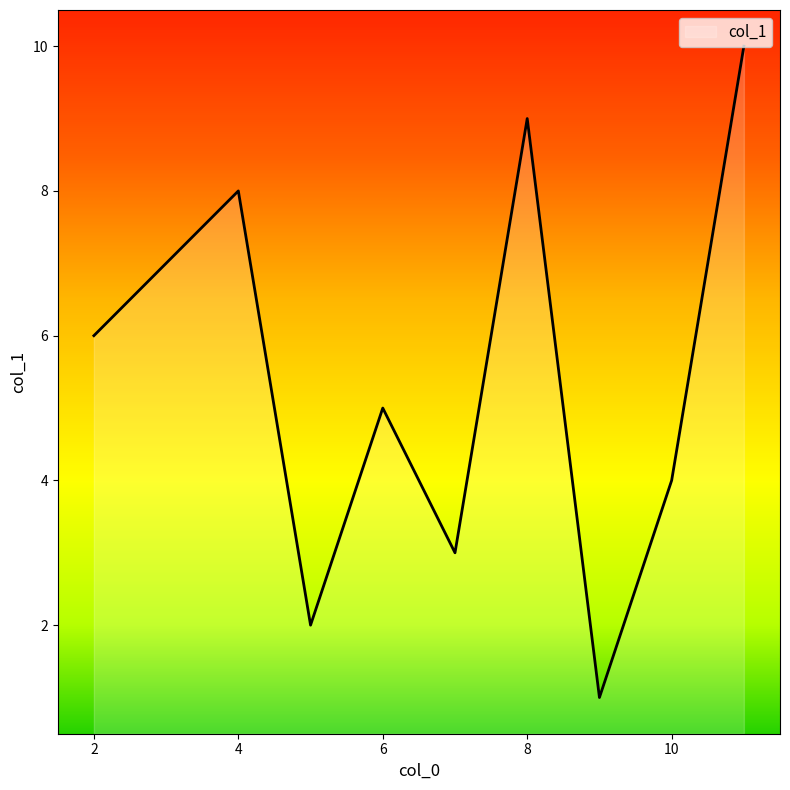

What is the difference between the maximum and minimum values?

9